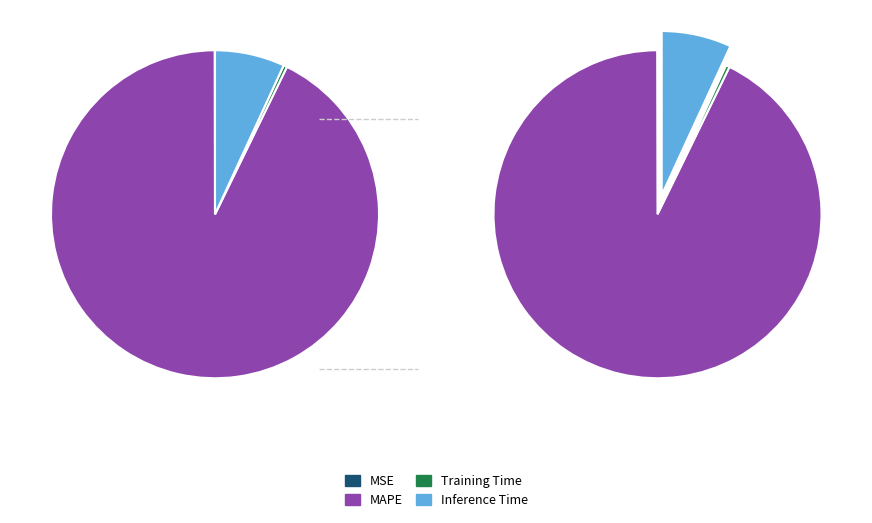

Does MSE account for over 50% of the chart?

No